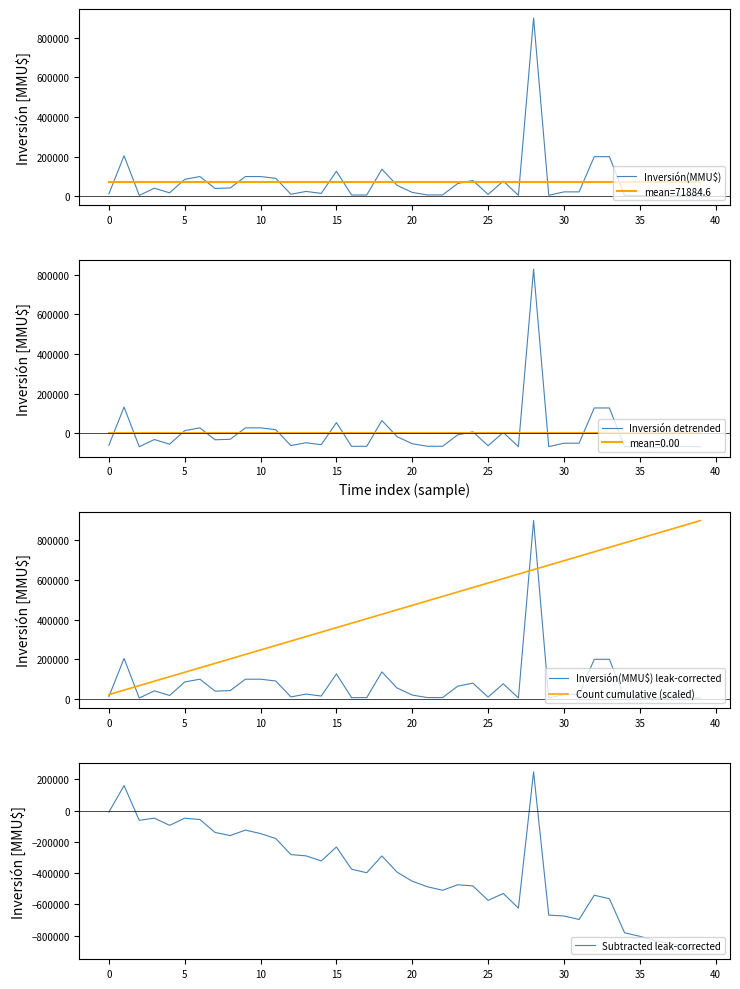

What is the label of the 17th point from the left?

16